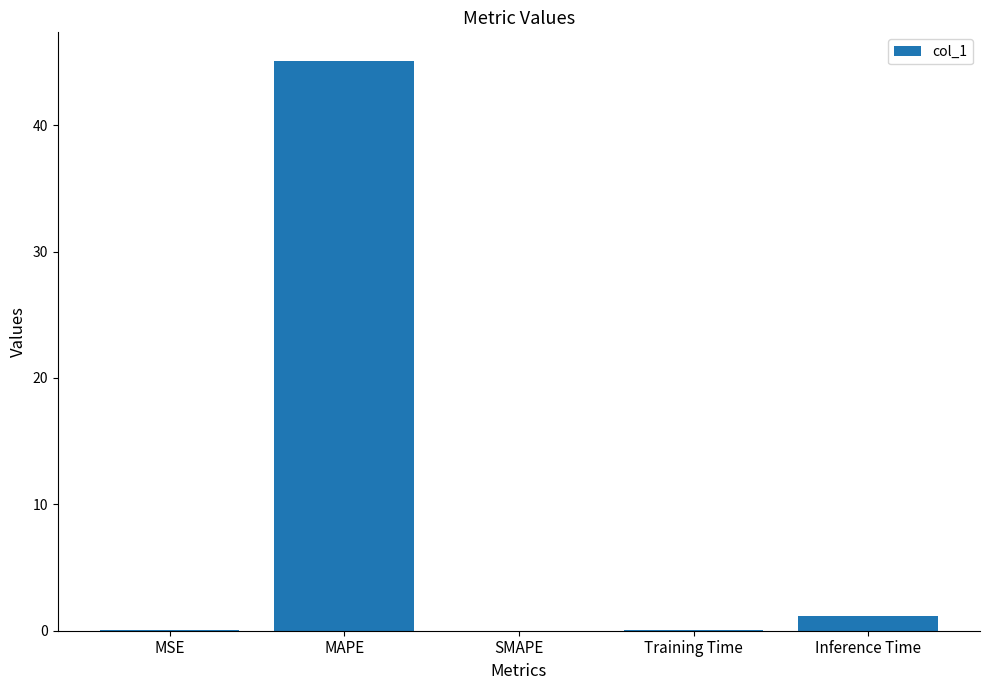

What is the sum of all values?

46.3